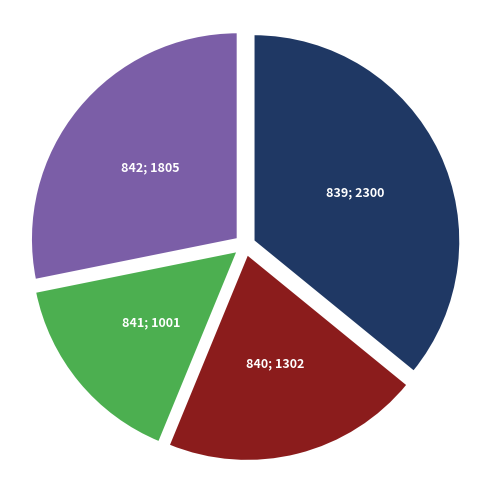

Is there a majority slice in this chart?

No